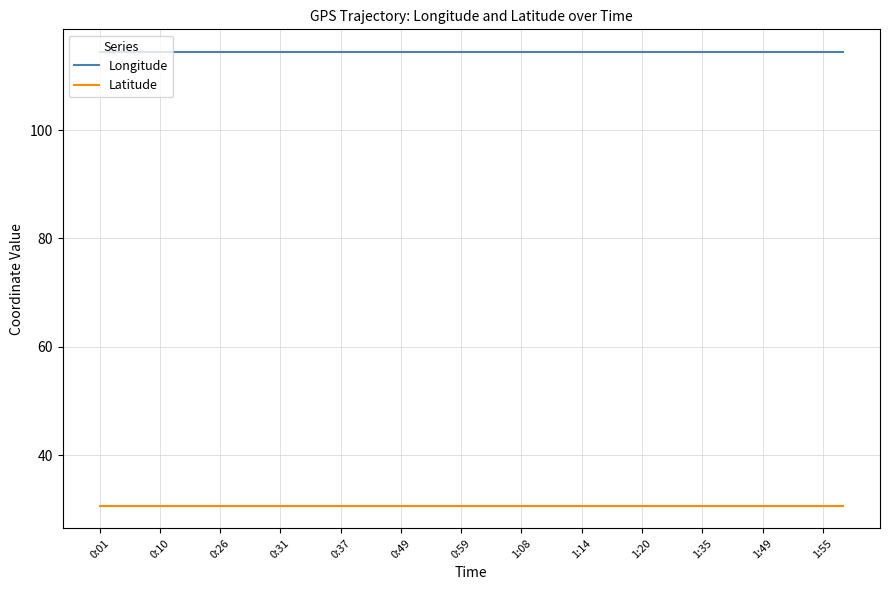

List the series in order of their peak value, highest first.

Longitude, Latitude